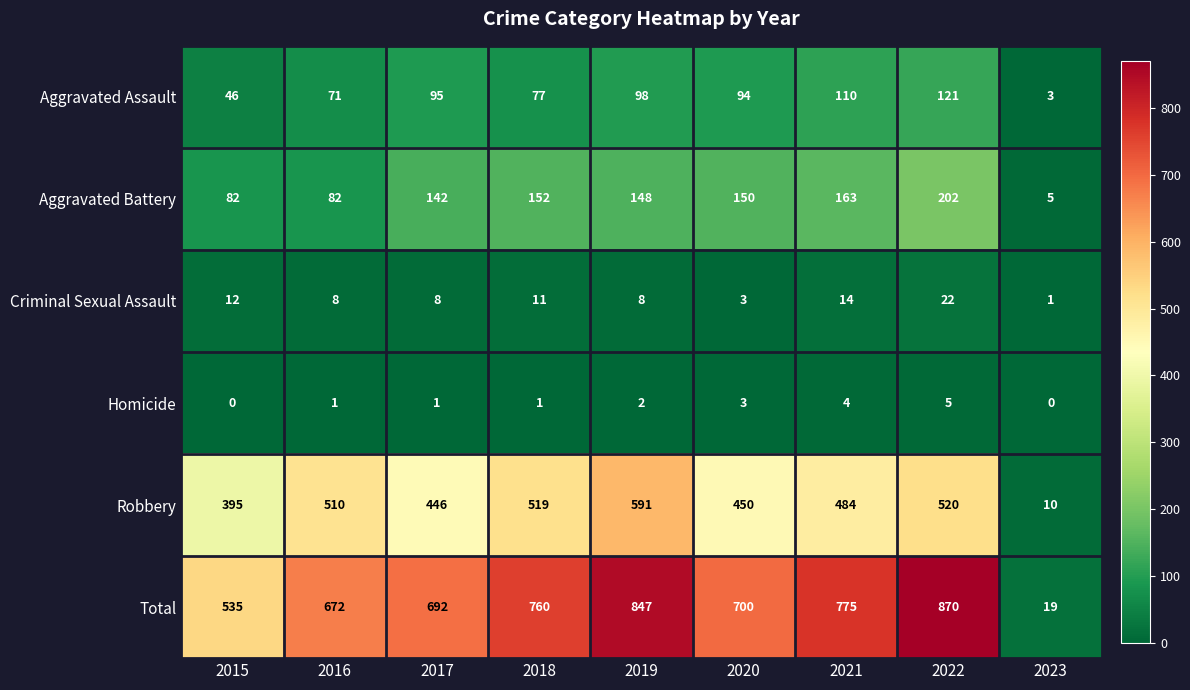

What is the total value across all series at 2020?

1400